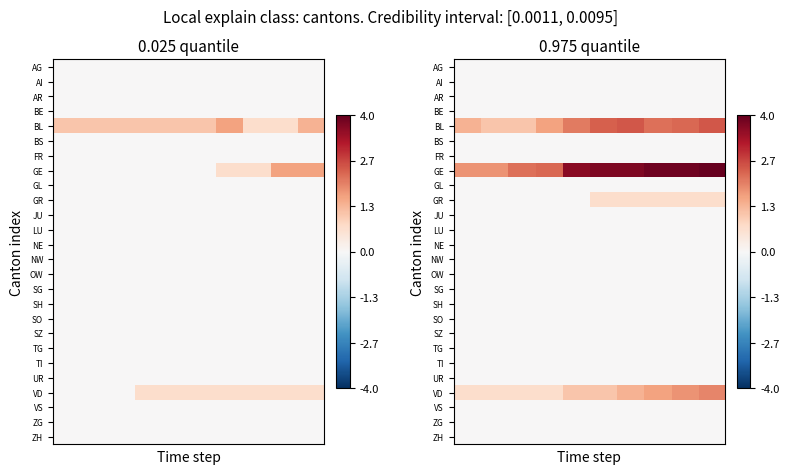

At which category is the sum across all series the highest?

9